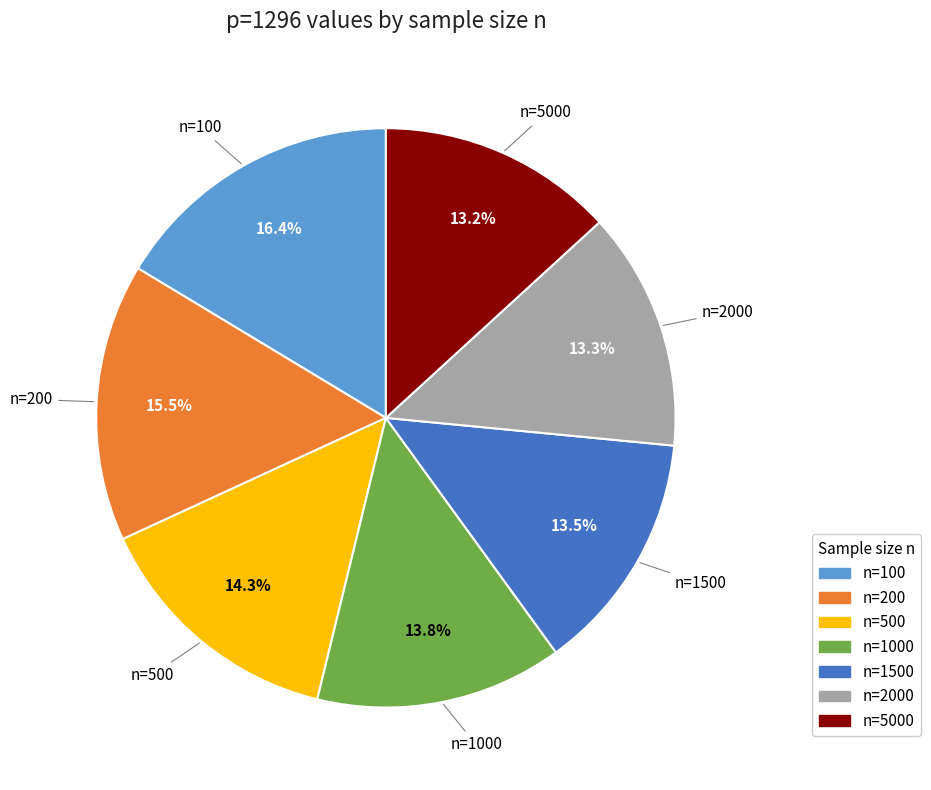

Is it true that n=500 is 14% of the pie?

True